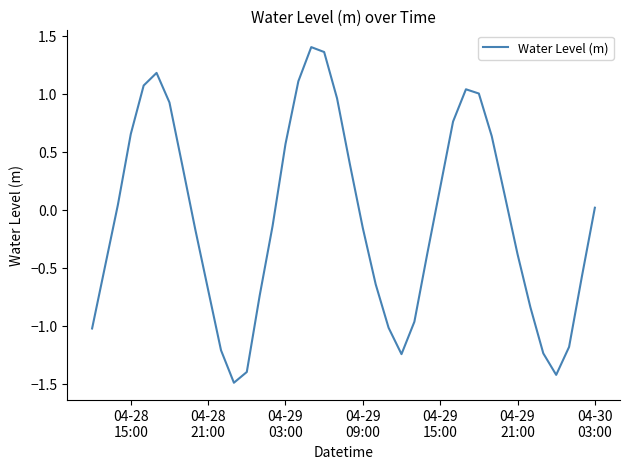

What is the minimum value shown in the chart?

-1.5